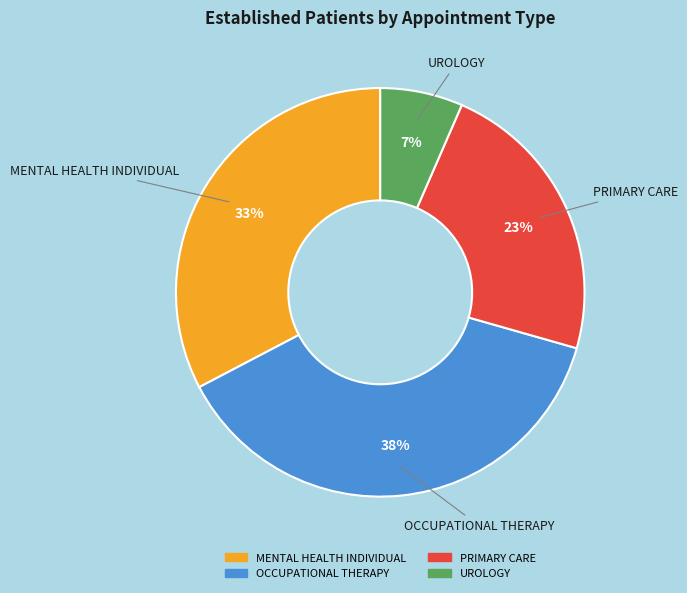

To the nearest percent, what is the difference between the PRIMARY CARE and UROLOGY slice percentages?

16%